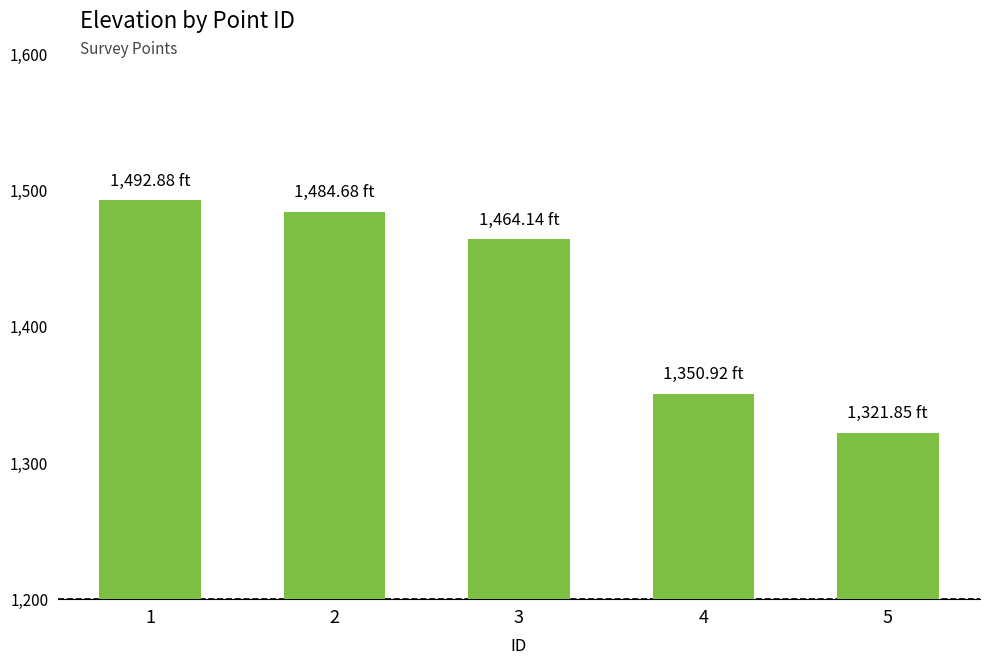

What is the difference between the second highest and second lowest values?

133.8